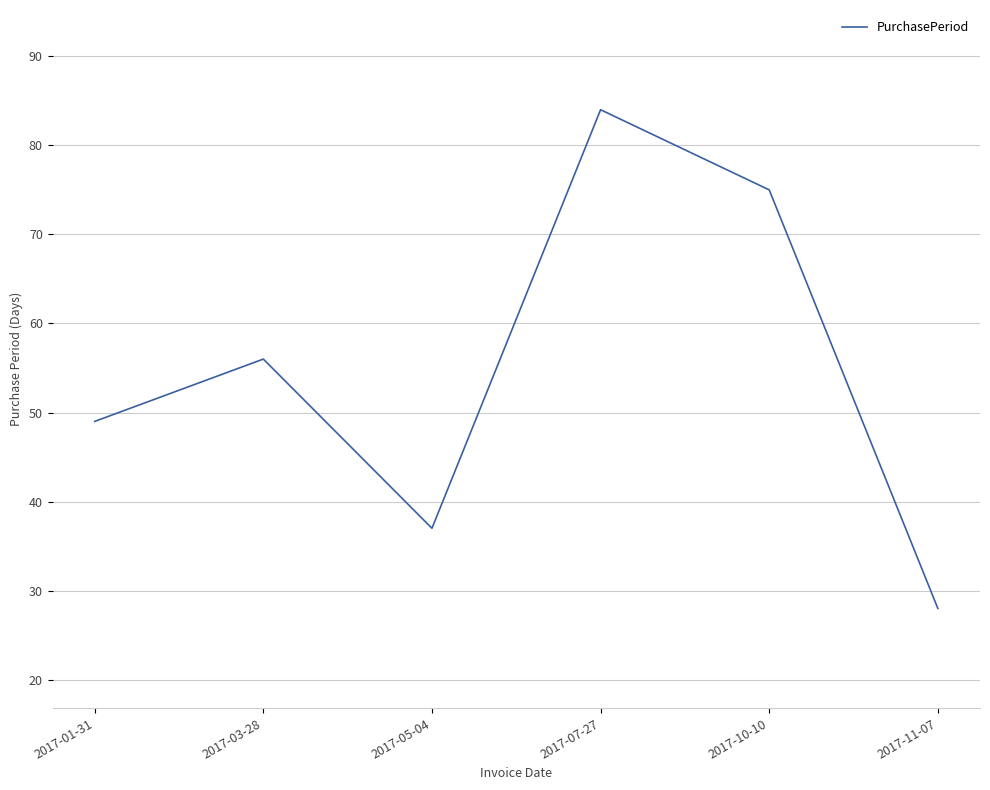

Where is the data nearest to the value 56?

2017-03-28